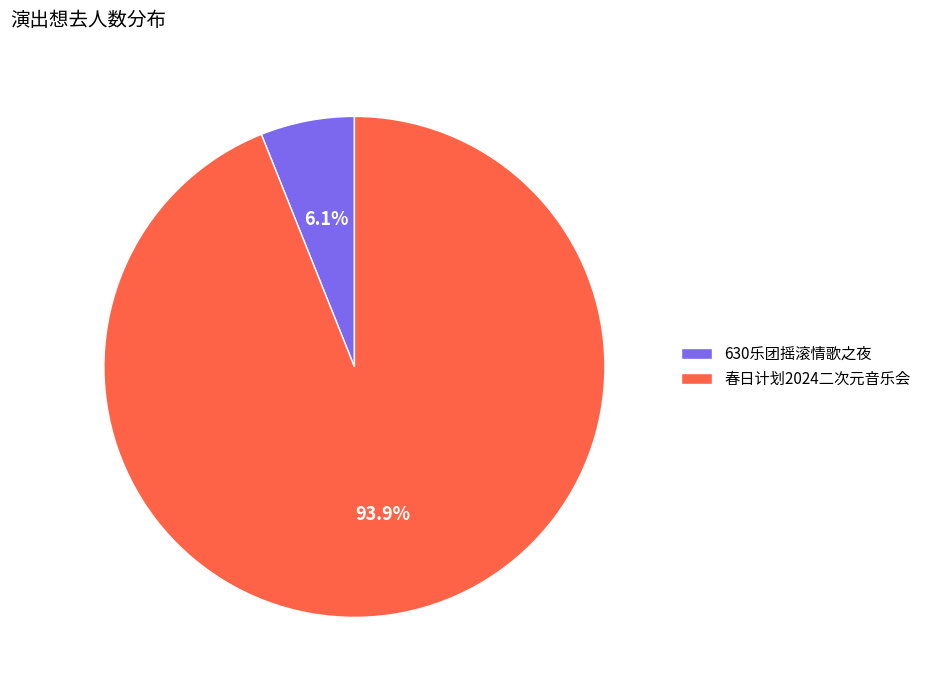

How much of the chart is everything except 春日计划2024二次元音乐会?

6.1%